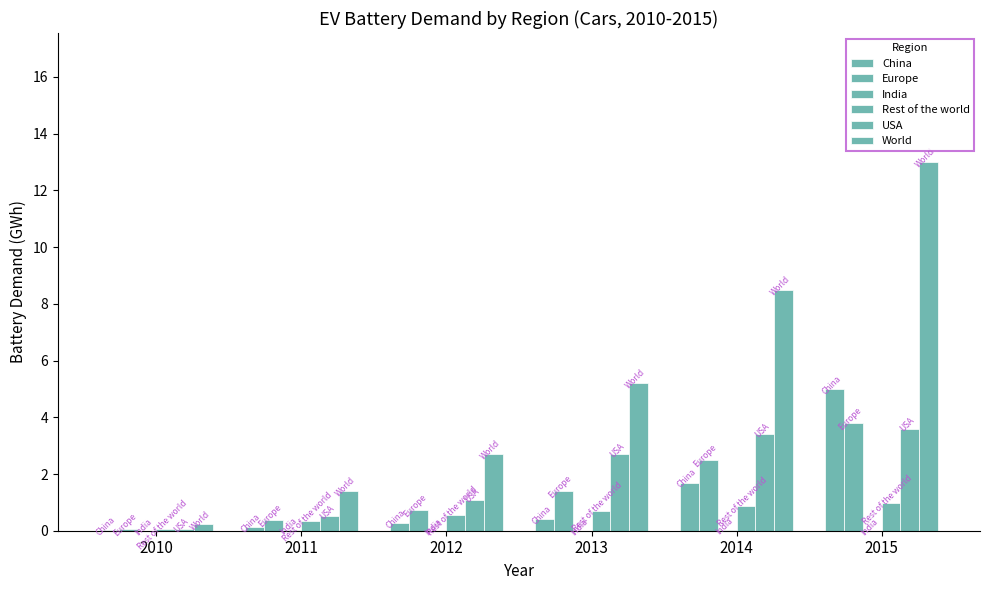

List the series in order of their peak value, highest first.

World, China, Europe, USA, Rest of the world, India